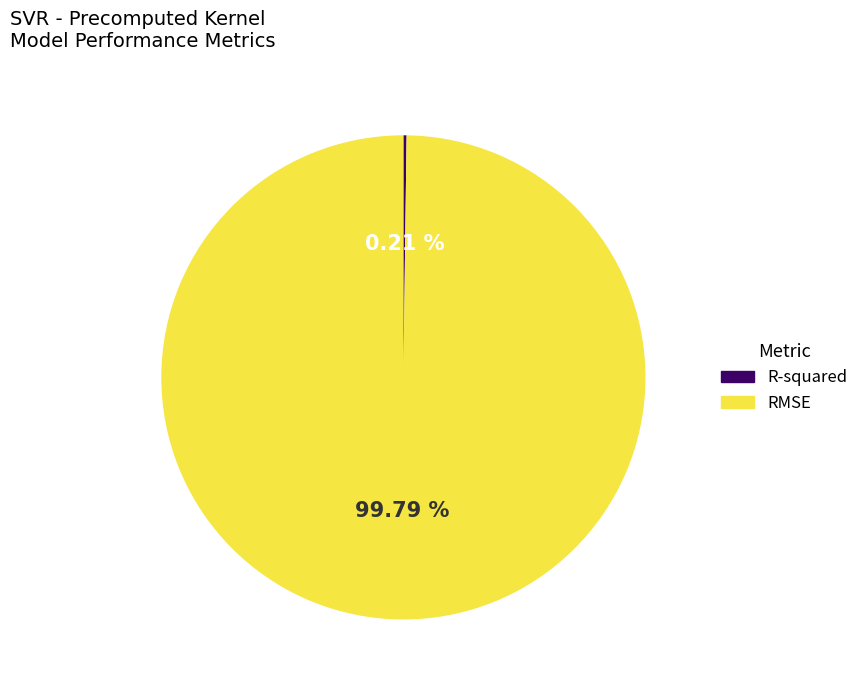

What is the largest slice in the pie chart?

RMSE